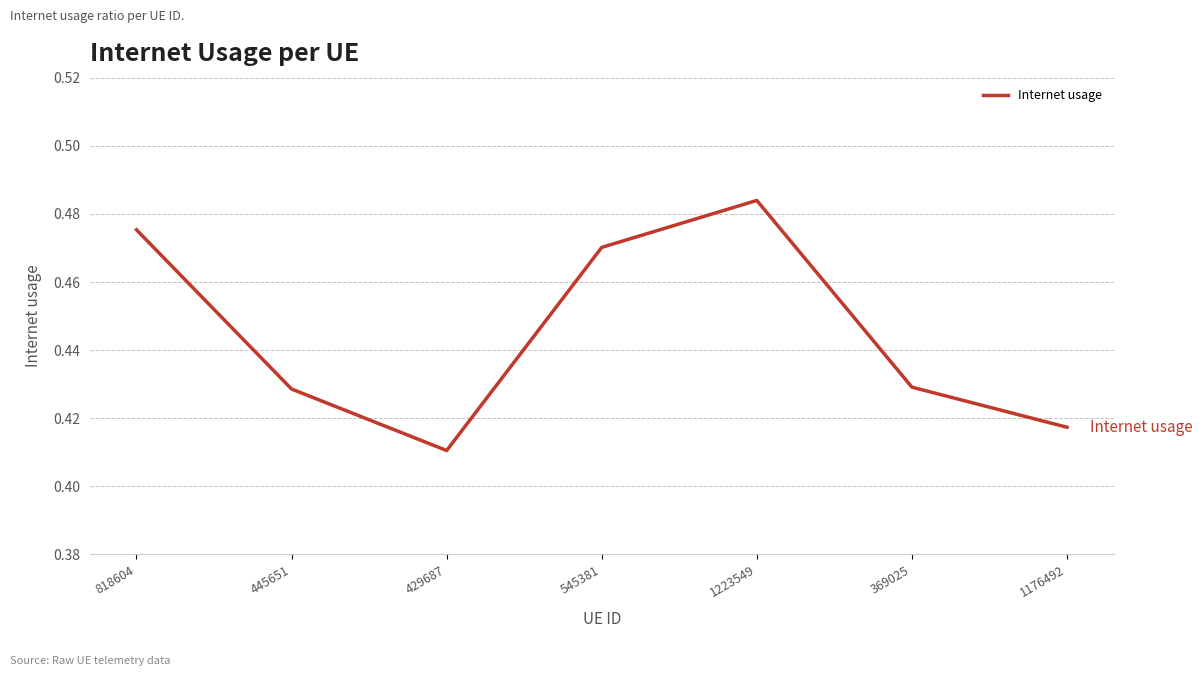

How many values are between 0 and 1?

7